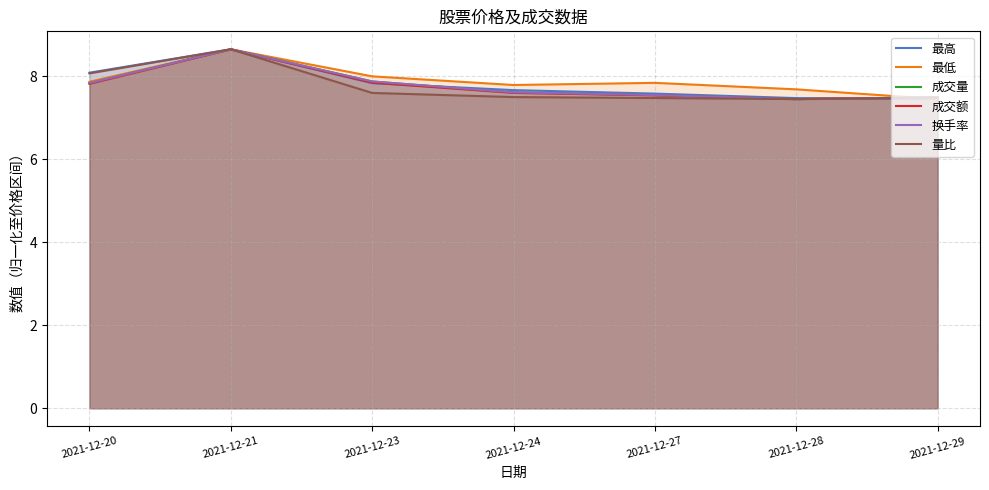

What are all the series names shown in the legend?

最高, 最低, 成交量, 成交额, 换手率, 量比